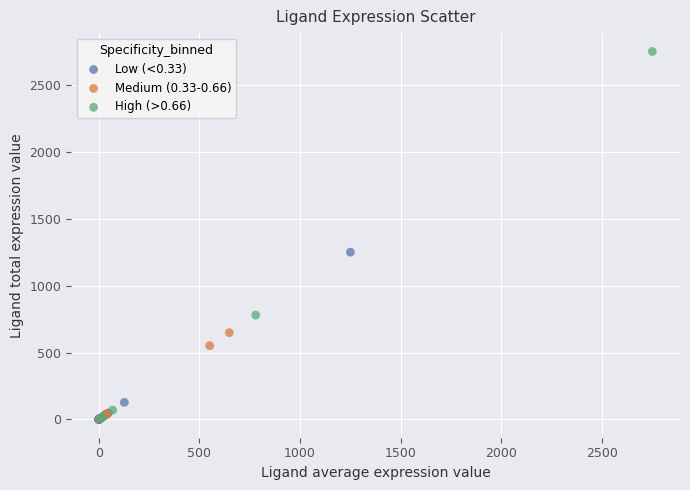

Which series reaches the maximum Y coordinate?

High (>0.66)